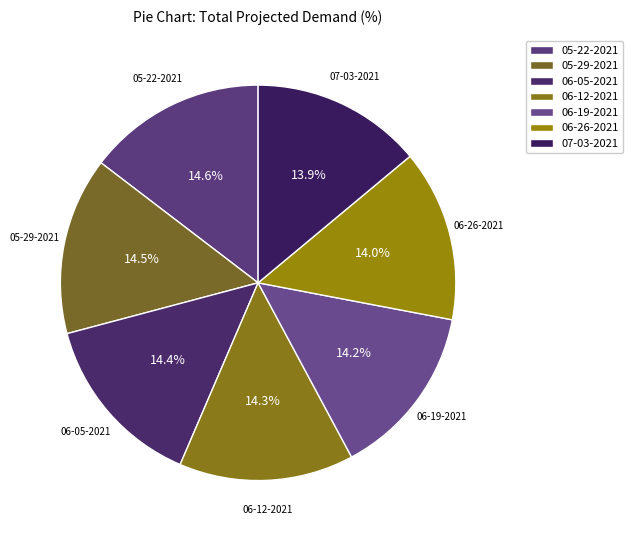

How many segments does this pie chart have?

7